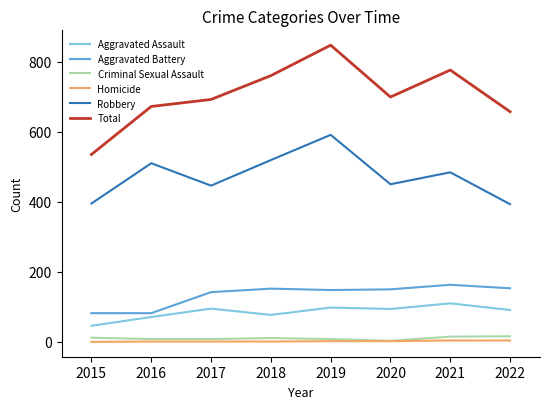

True or false: Homicide and Total intersect in this chart.

False